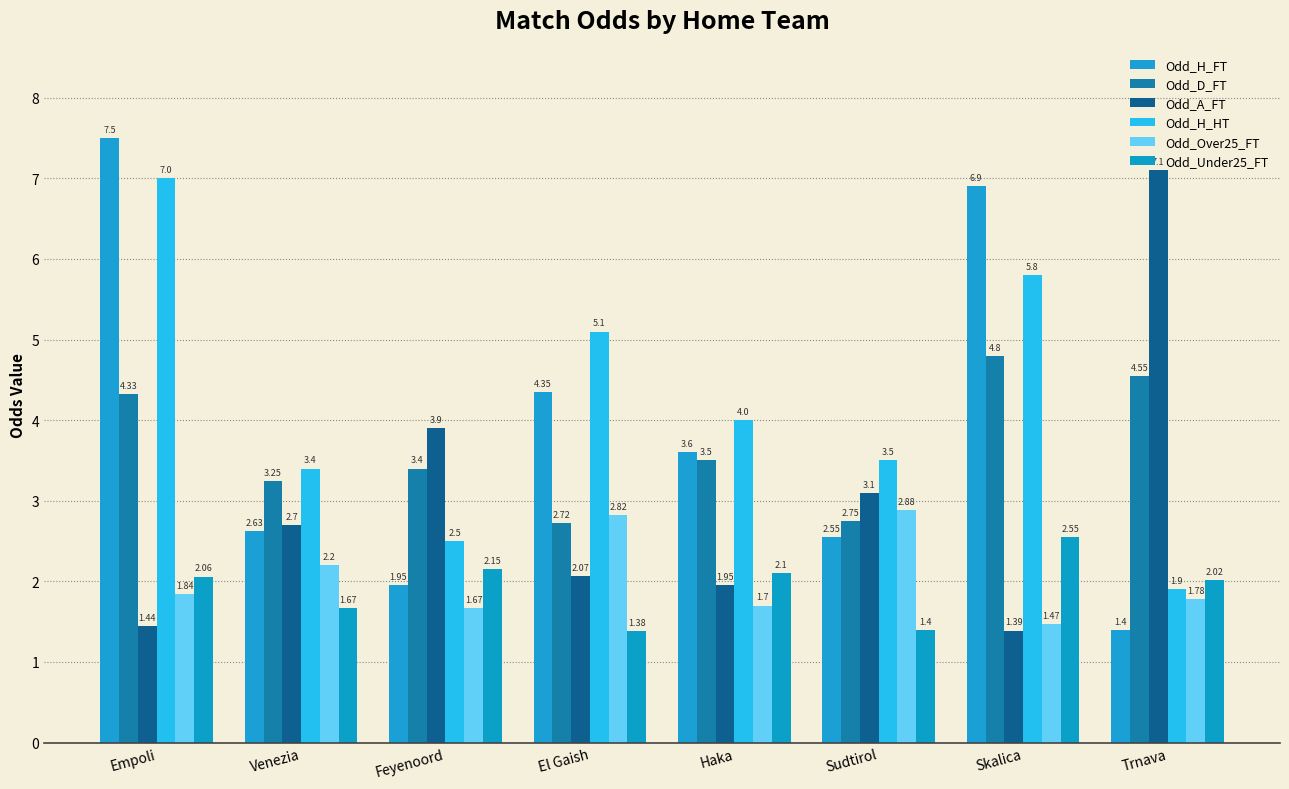

What is the label of the 4th bar from the left?

El Gaish